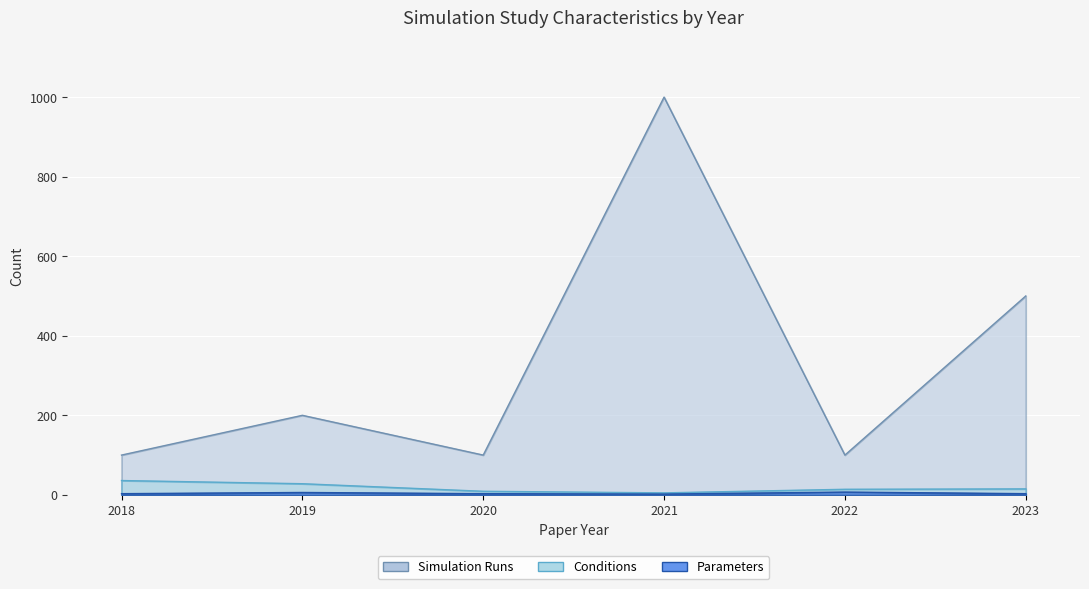

True or false: Parameters and Simulation Runs intersect in this chart.

False